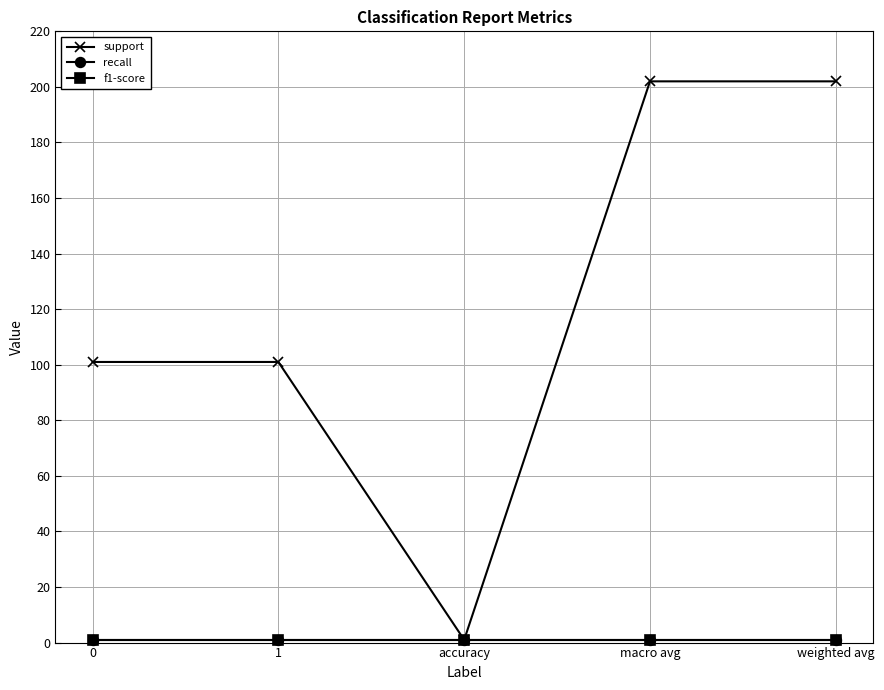

Reading left to right, what are all the values shown in this chart?

support: 0=101	1=101	accuracy=1	macro avg=202	weighted avg=202
recall: 0=1	1=1	accuracy=1	macro avg=1	weighted avg=1
f1-score: 0=1	1=1	accuracy=1	macro avg=1	weighted avg=1